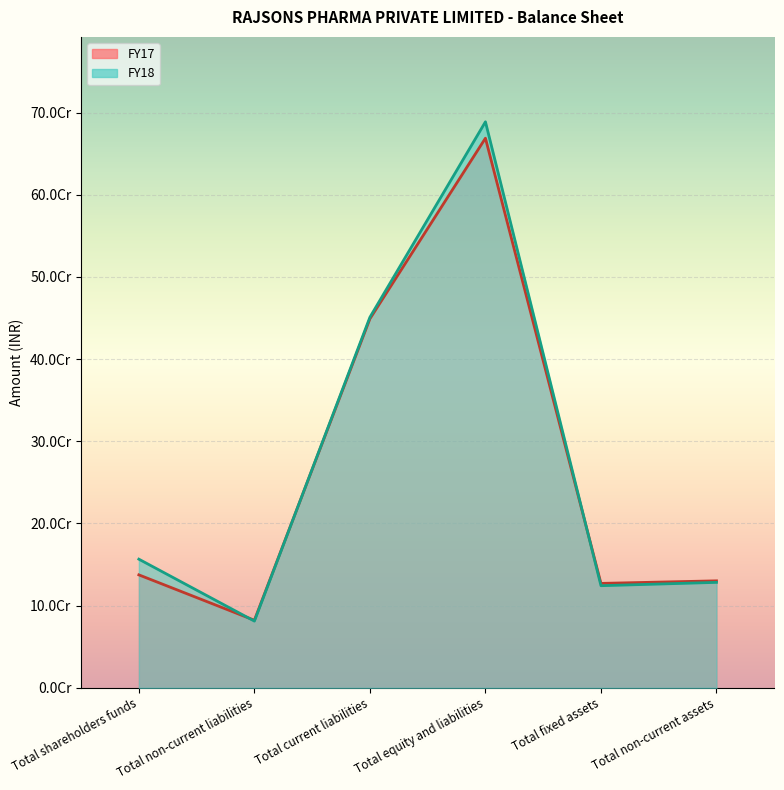

What is the sum of all FY18 values?

1630084669